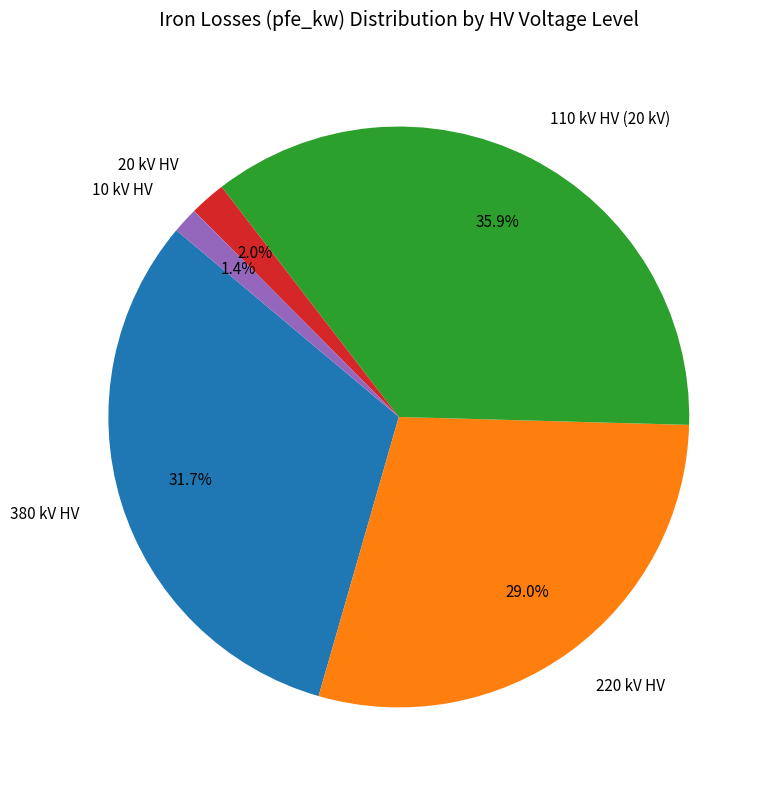

What percentage is NOT represented by 220 kV HV?

71.0%